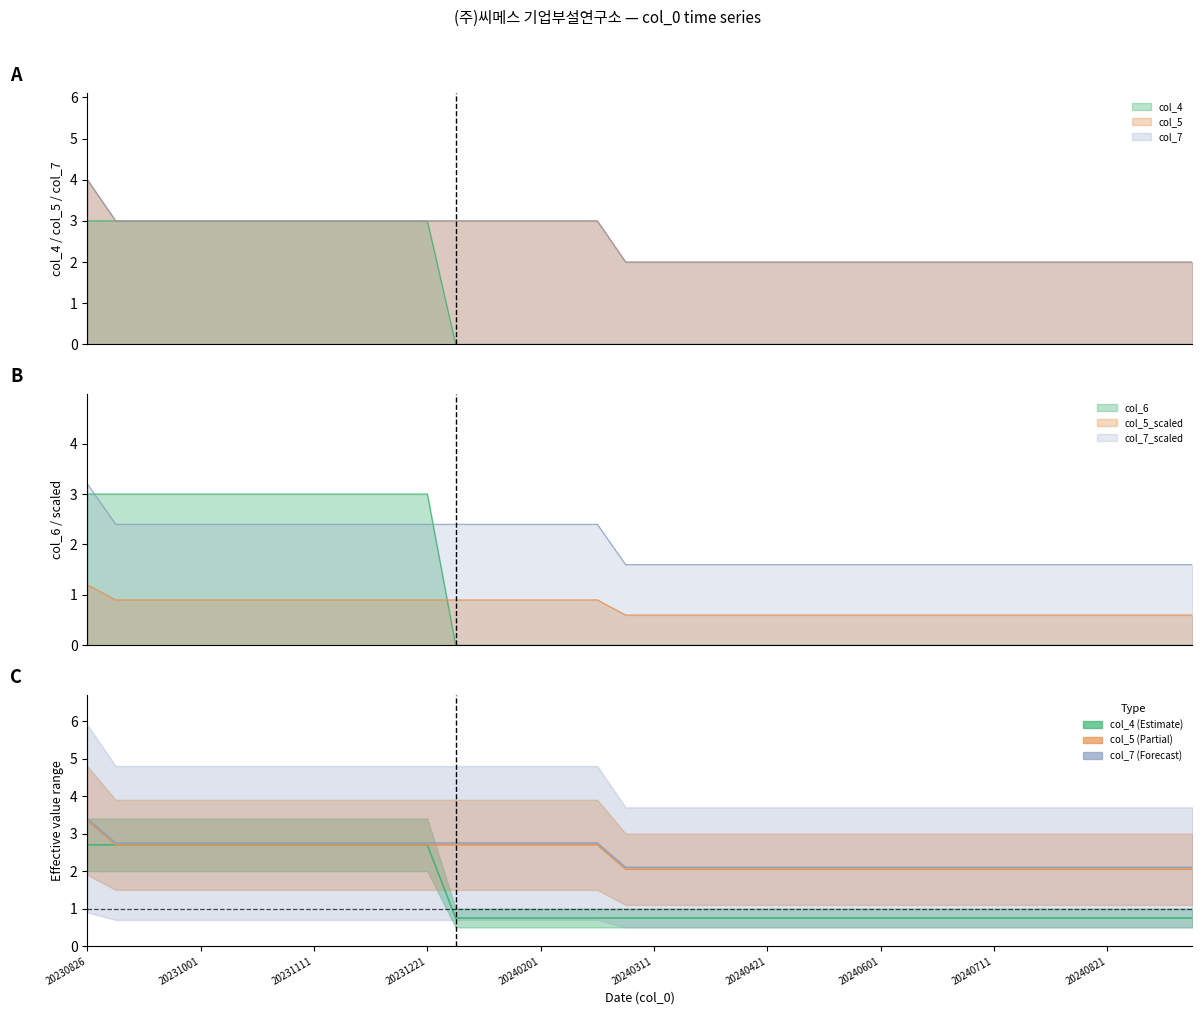

Rank the series by their maximum value, from highest to lowest.

col_5, col_7, col_4, col_6